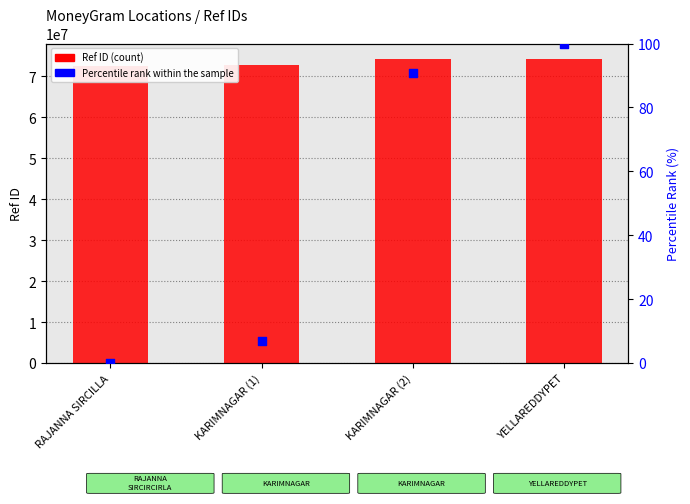

At how many categories does at least one series exceed 67063945?

4